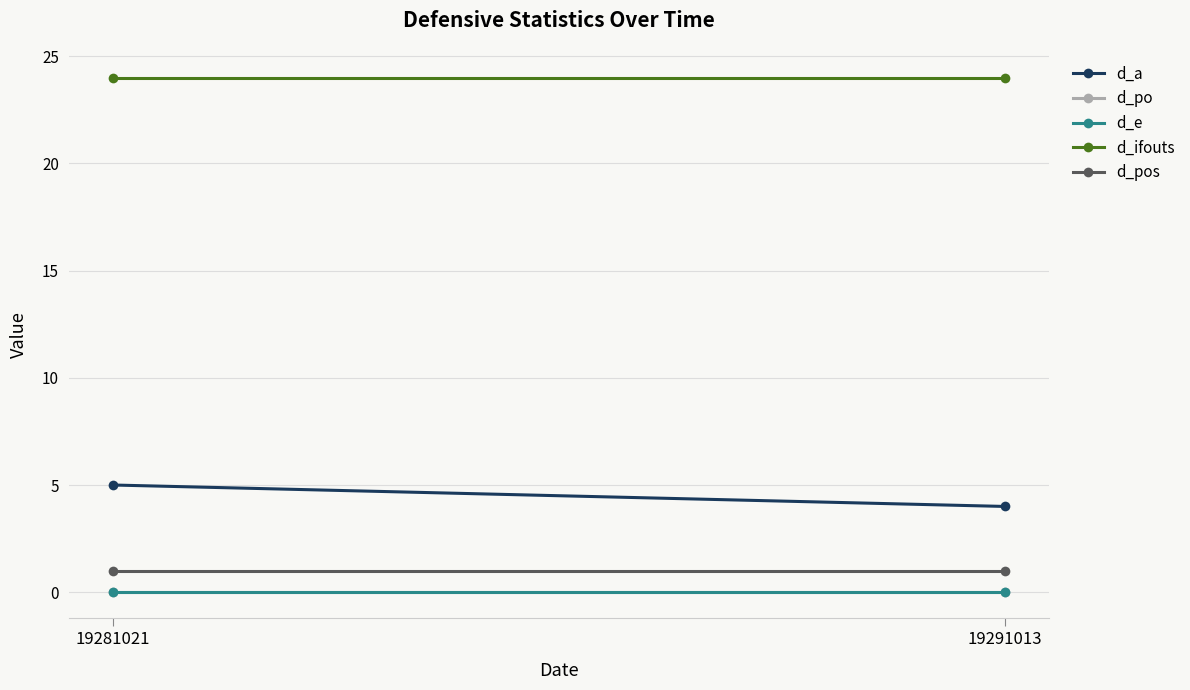

Reading left to right, list all the values displayed in this chart.

d_a: 5	4
d_po: 0	0
d_e: 0	0
d_ifouts: 24	24
d_pos: 1	1